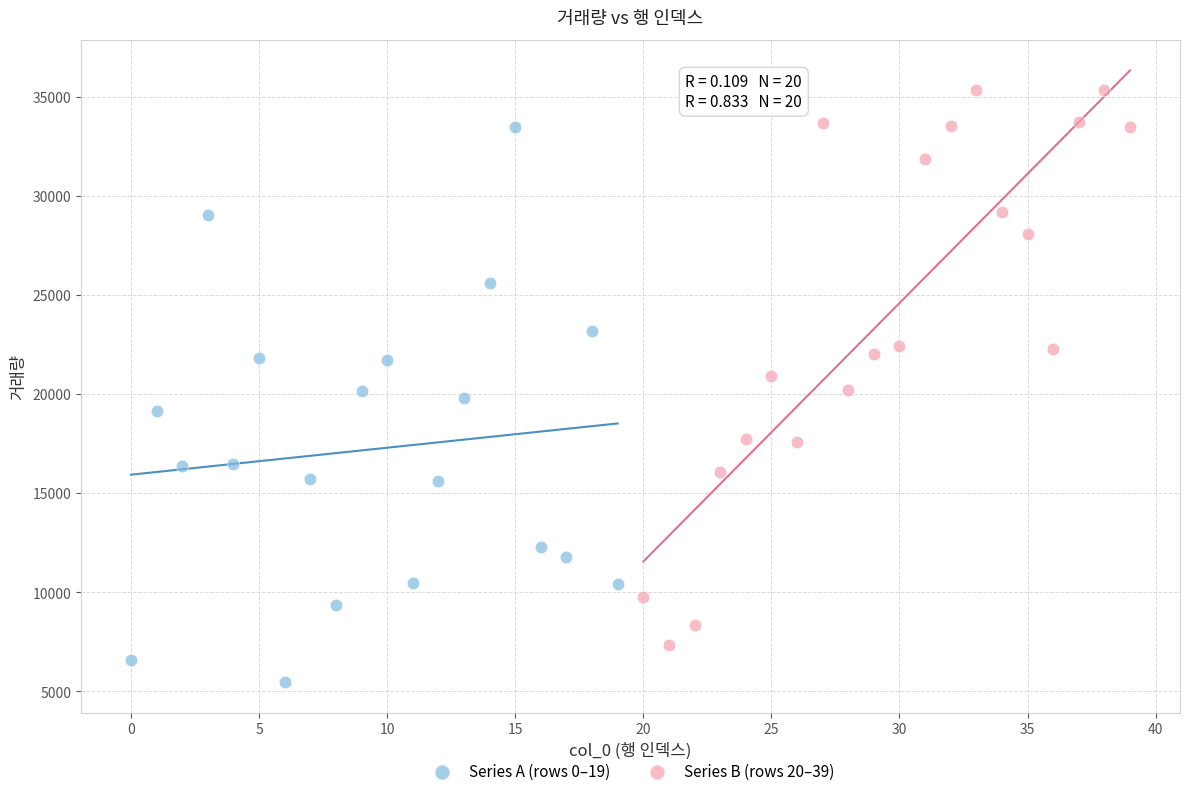

Which series contains the lowest Y value?

Series A (rows 0–19)